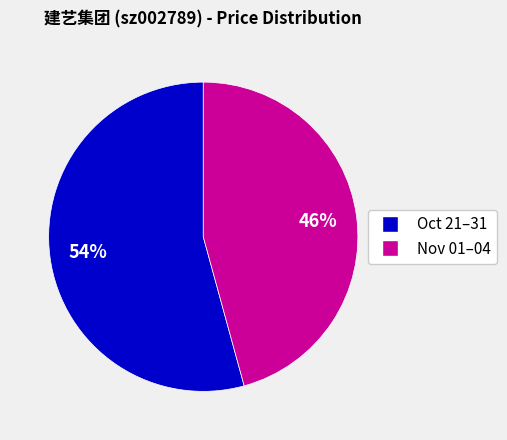

Is there any slice that represents more than half of the pie?

Yes